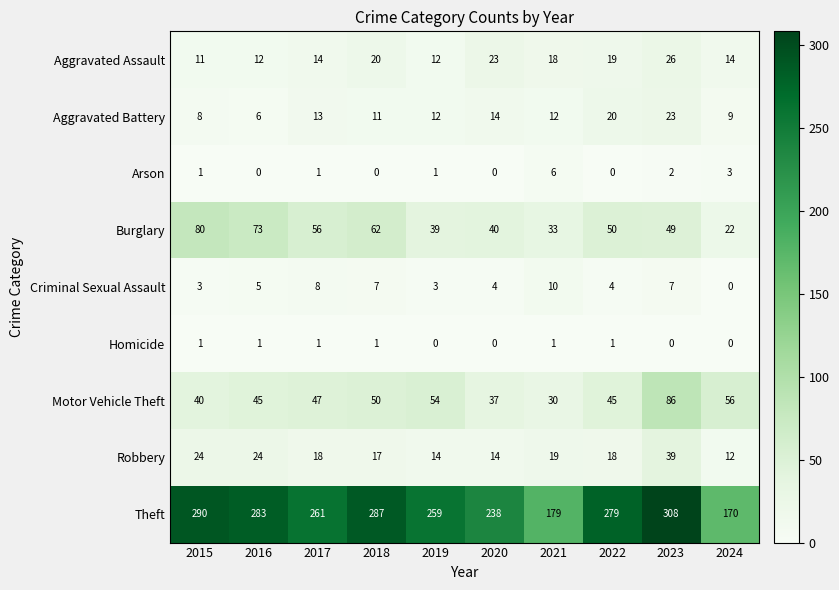

Where is Criminal Sexual Assault nearest to the value 5?

2016